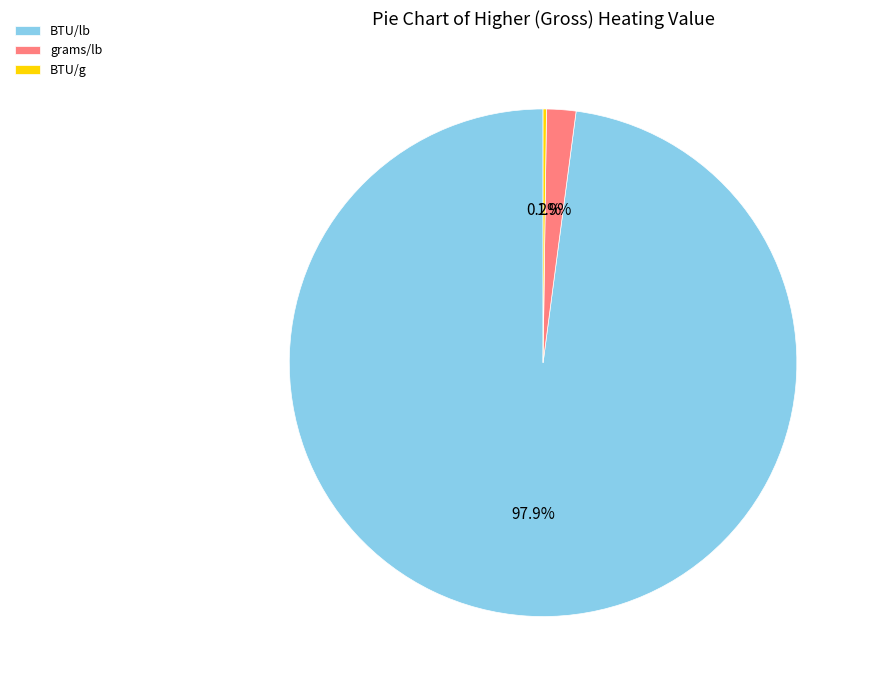

How much of the chart is everything except grams/lb?

98.1%